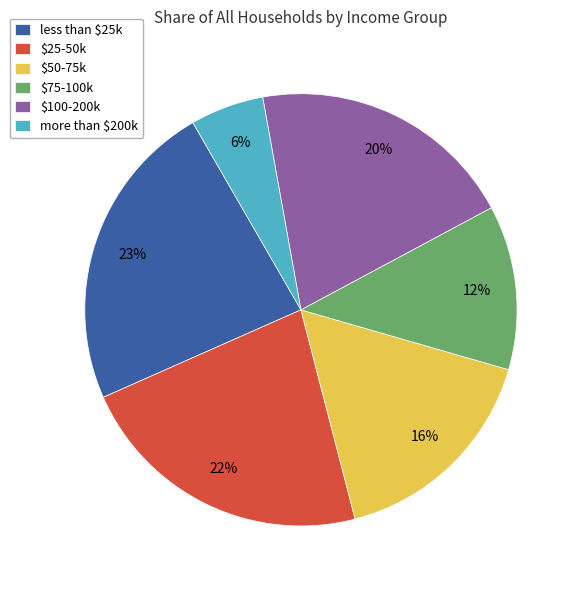

The more than $200k slice represents 6% of the pie. True or false?

True